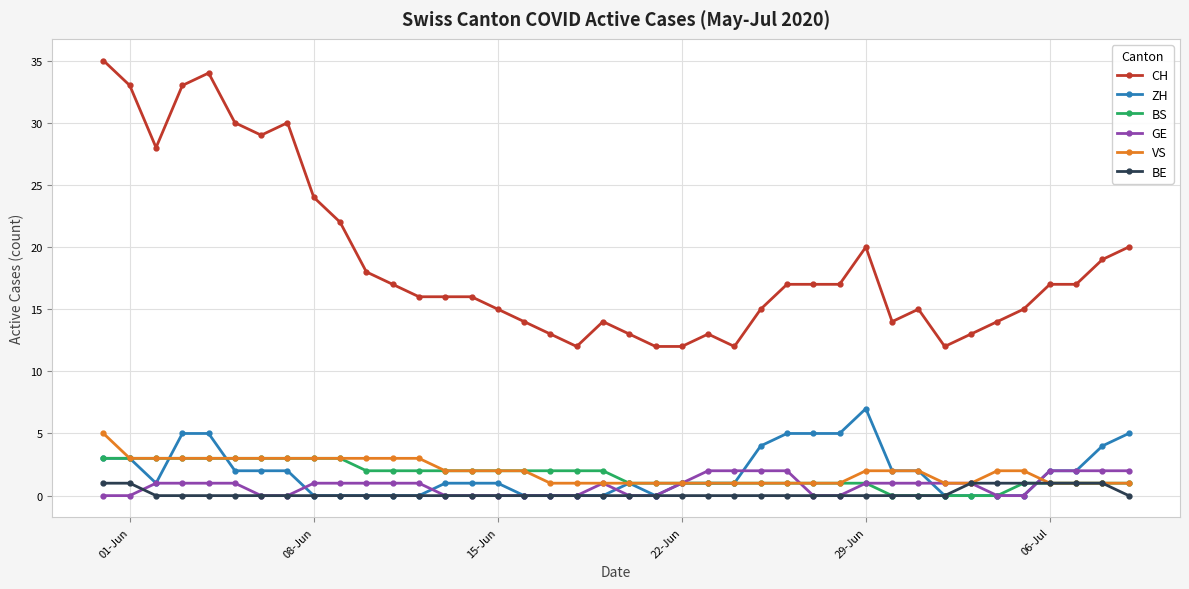

True or false: BS and CH intersect in this chart.

False